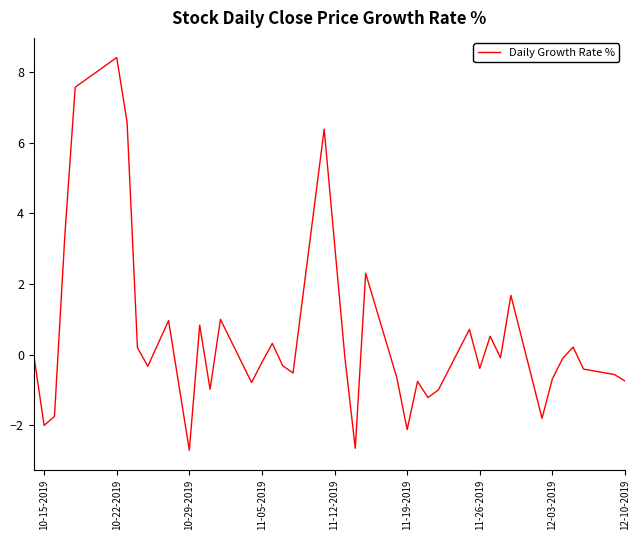

What is the minimum value shown in the chart?

-2.7